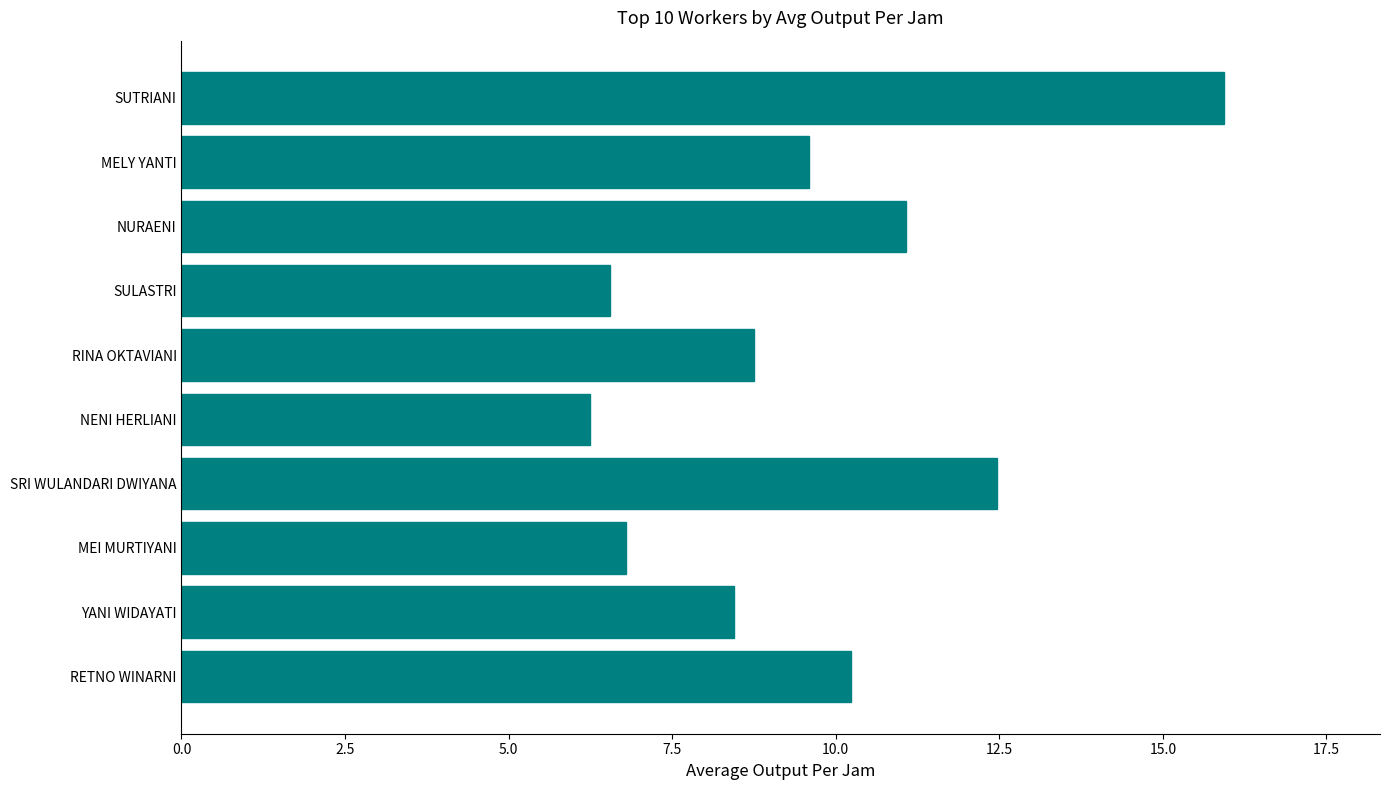

What is the difference between the maximum and second lowest values?

9.4